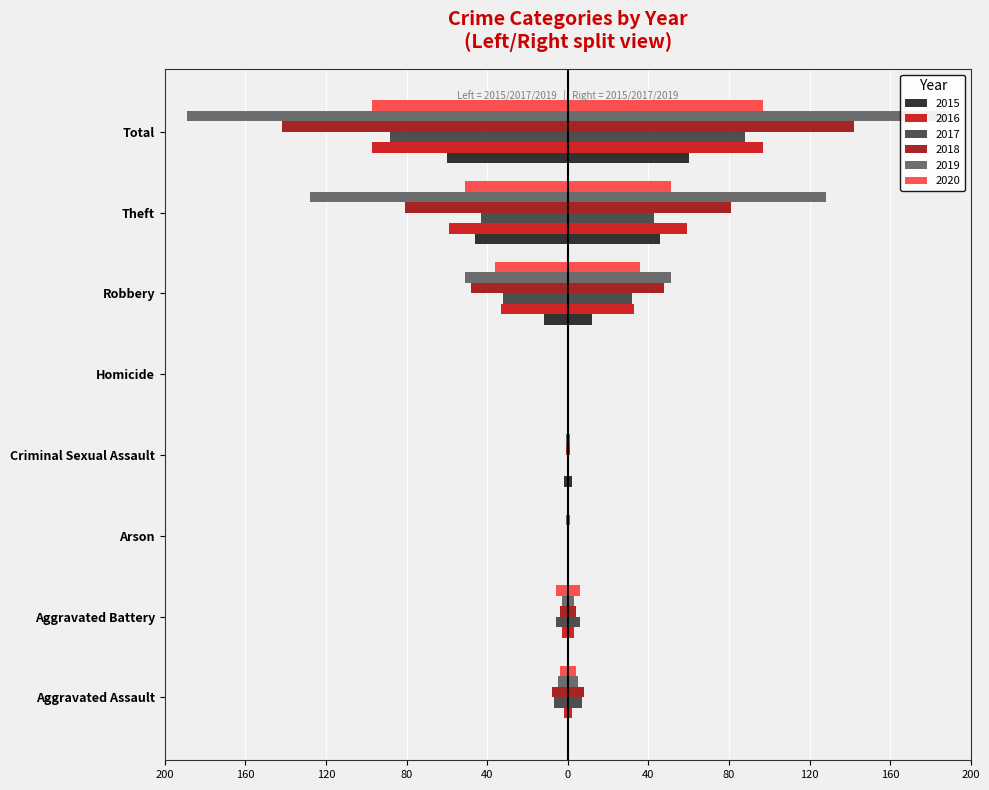

Is it true that 2020 equals -158 at Total?

False